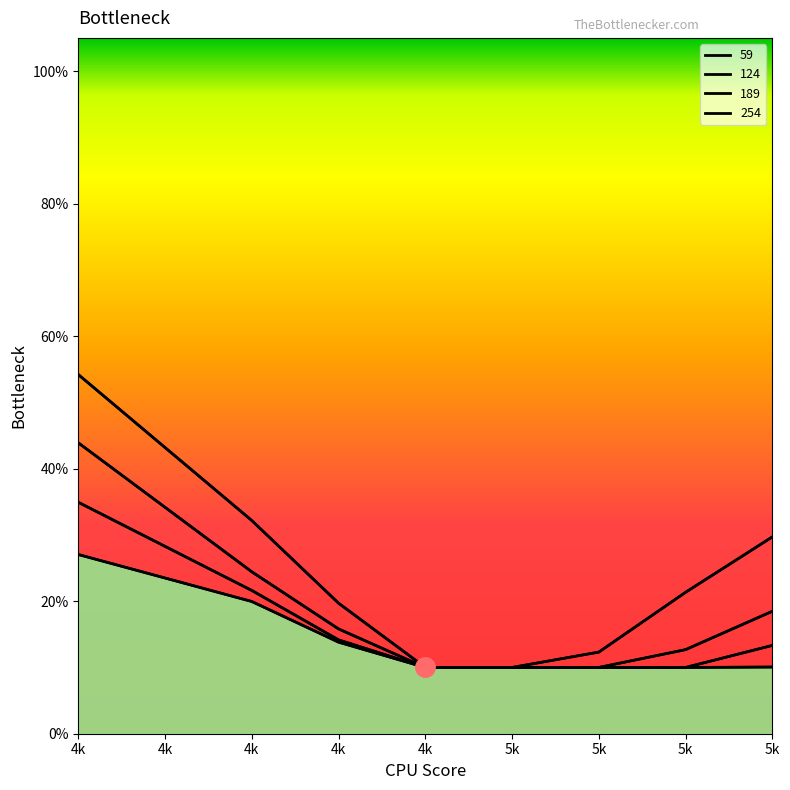

What is the value of the 124 point at the 6th from the left?

0.1